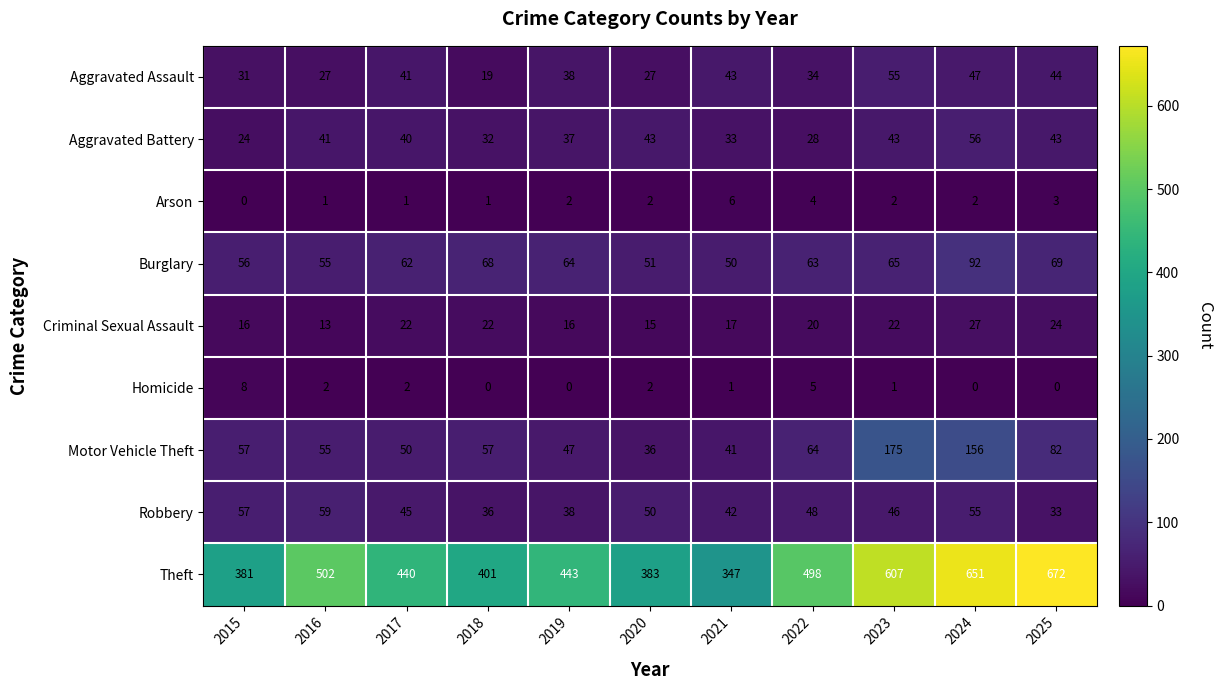

At which category is the sum across all series the highest?

2024